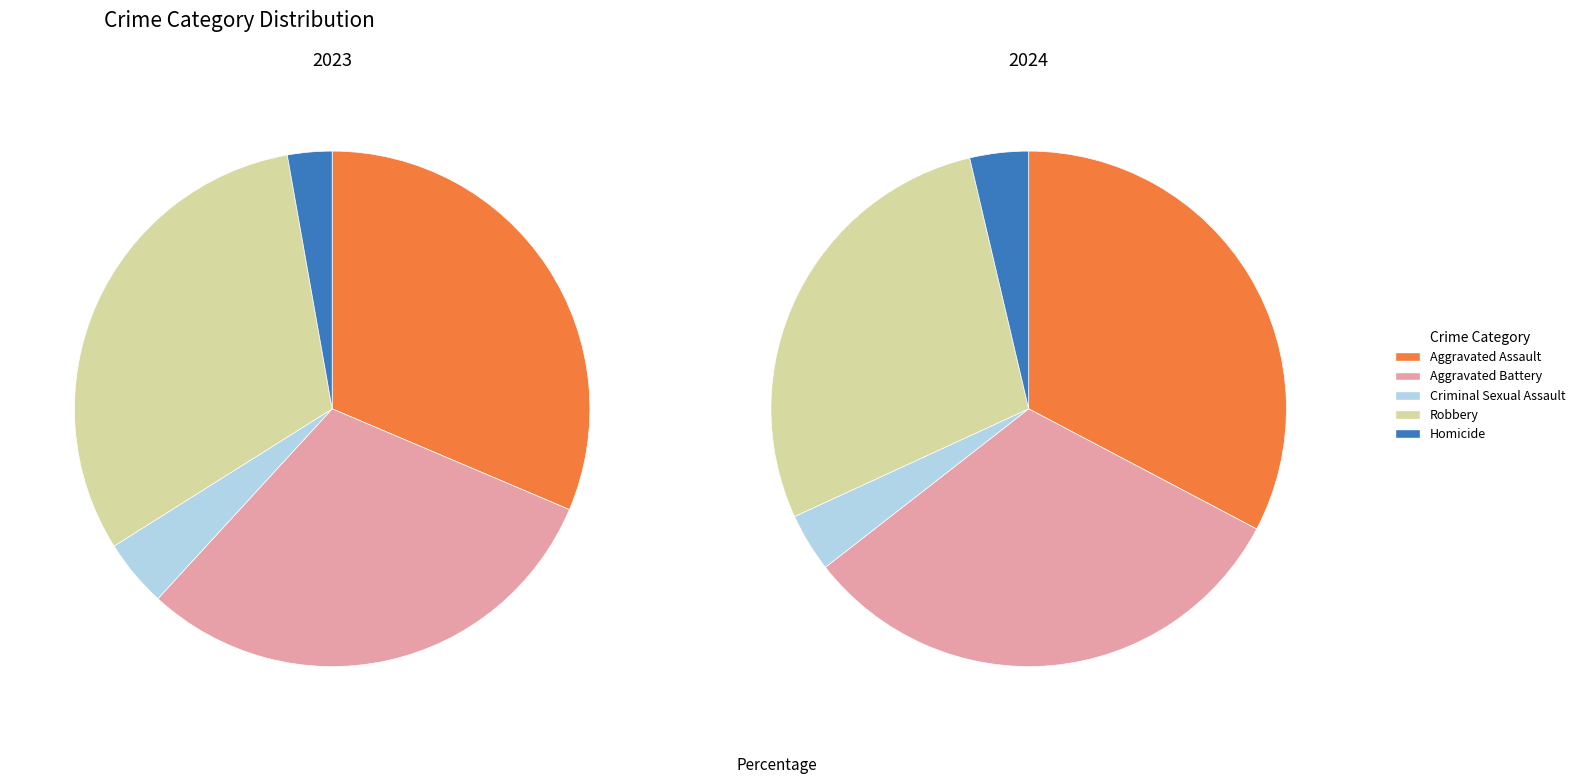

To the nearest percent, what portion does Aggravated Battery represent?

30%